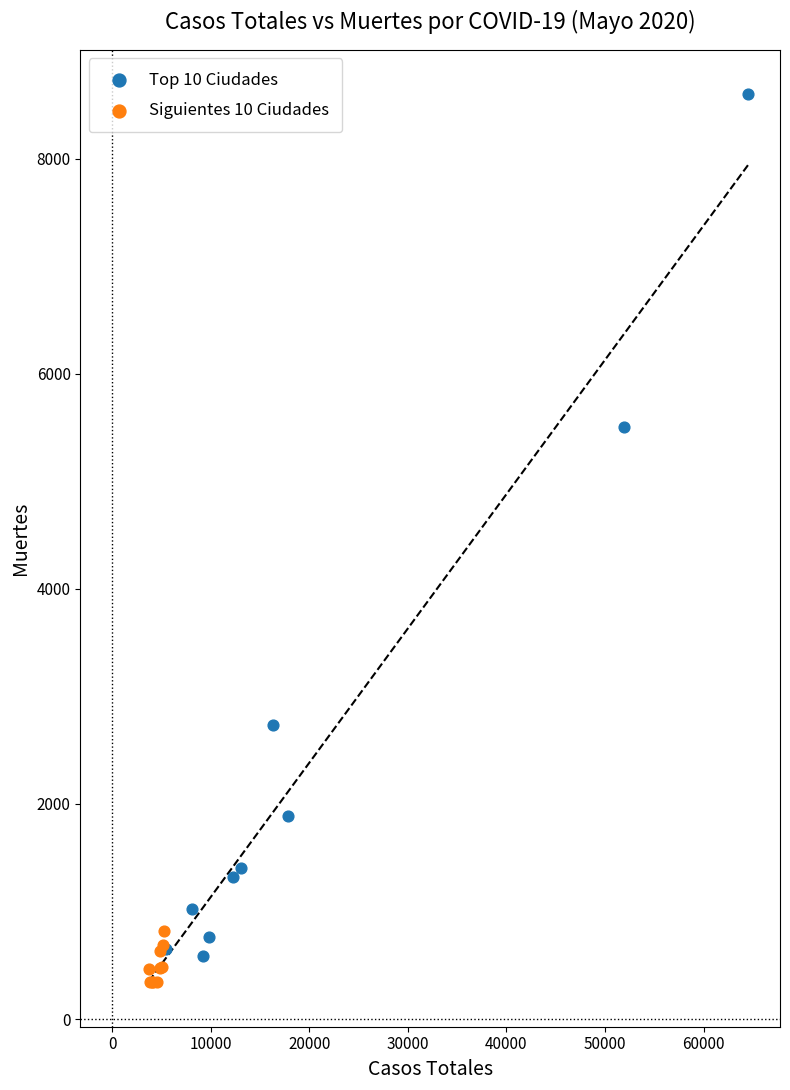

Which series has the largest Y range (max minus min)?

Top 10 Ciudades